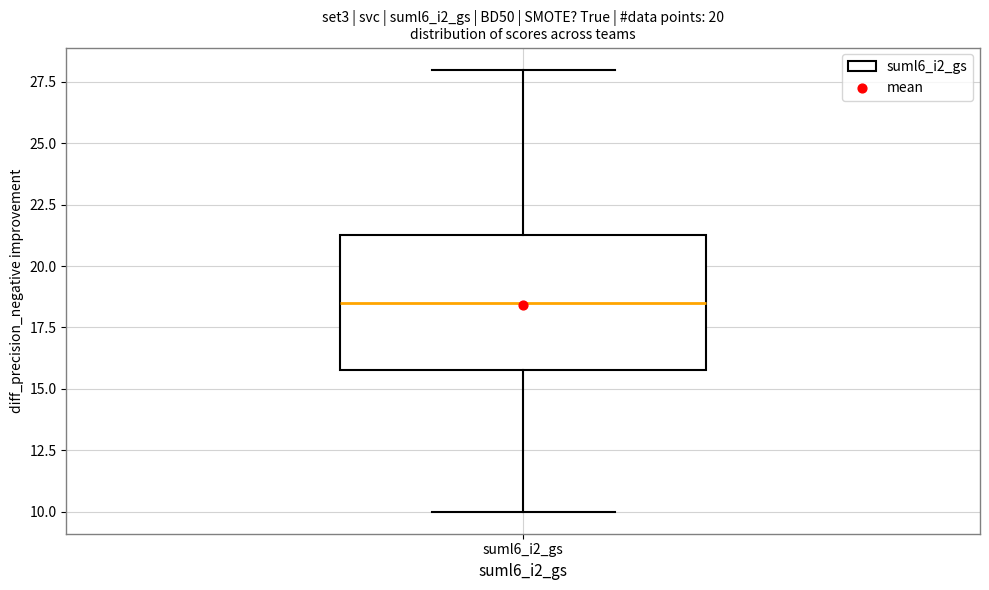

Read this box plot against the y-axis: the position of the median line, the range covered by the box, and the ends of both whiskers. The values are not printed on the chart, so give them approximately, as read against the axis.

median 18.5, box 16.0 to 21.5, whiskers 10.0 to 28.0